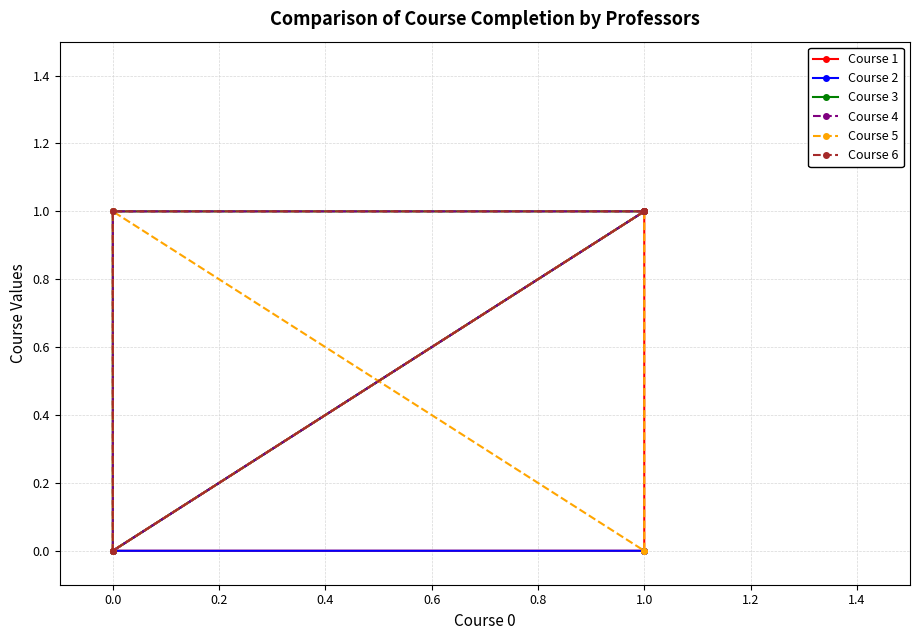

What is the total value across all series at 1.0?

5